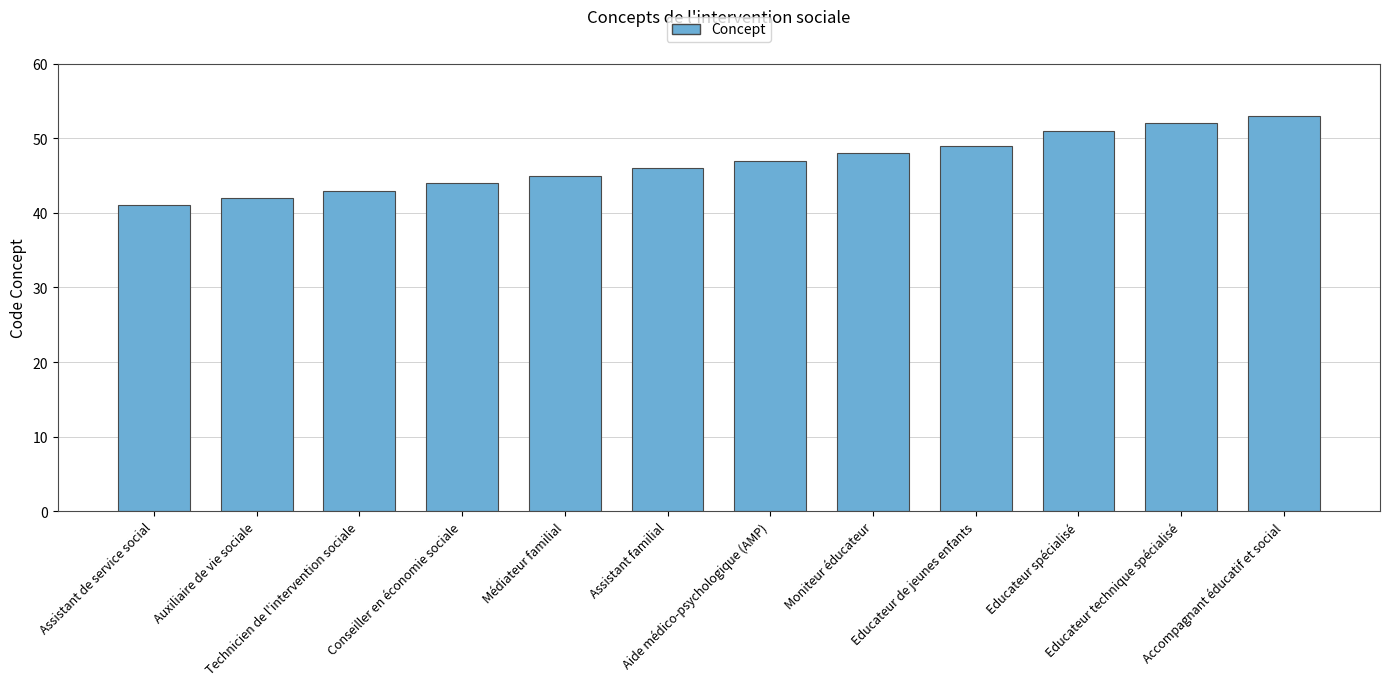

What value does the data have at Educateur spécialisé, to the nearest 5?

50